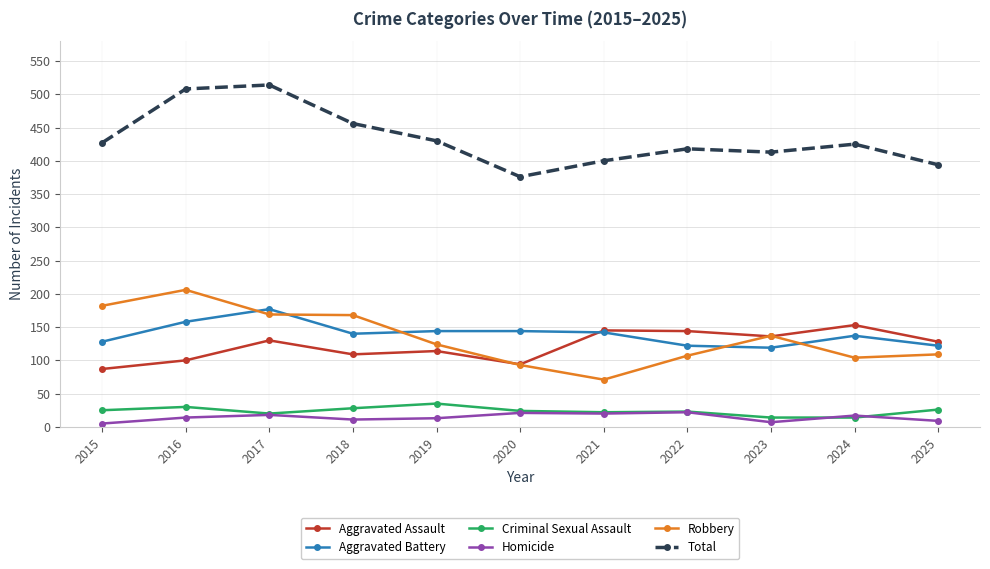

What is the total value across all series at 2022?

836